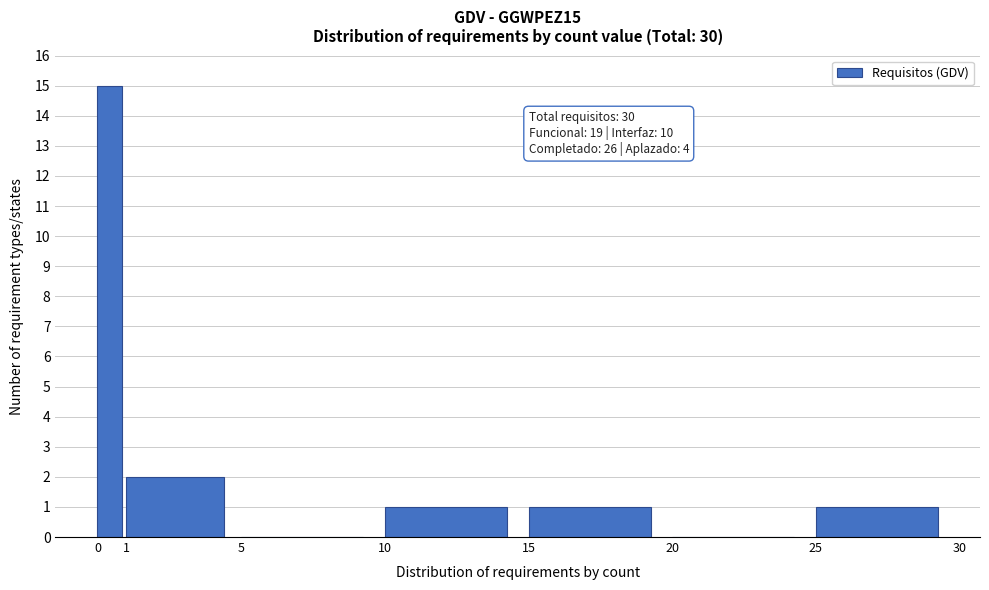

Which range on the x-axis has the tallest bar?

0 to 1